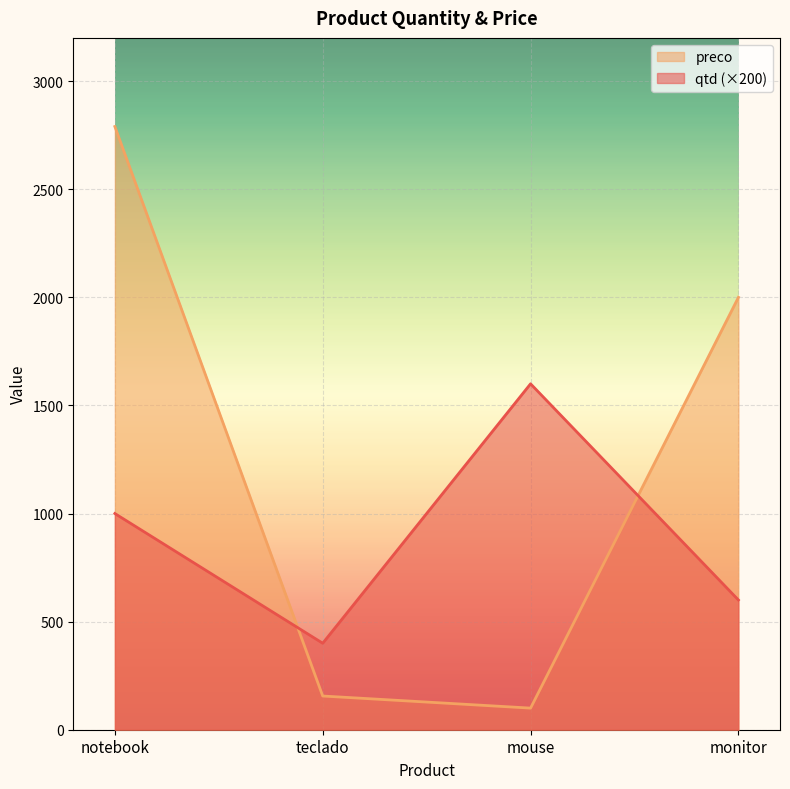

True or false: qtd has more than 2 interior local peaks.

False